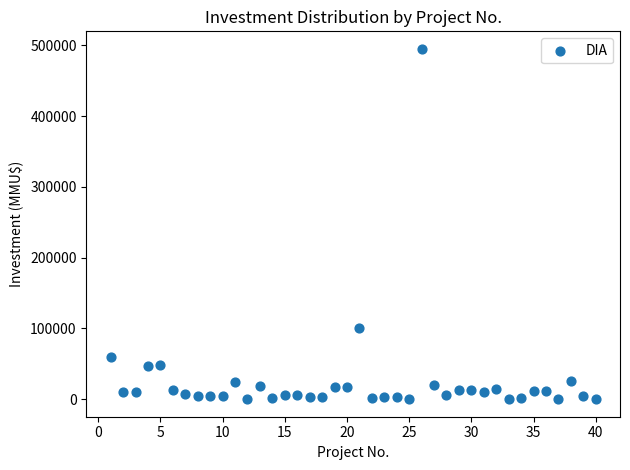

What is the range of X values (max minus min)?

39